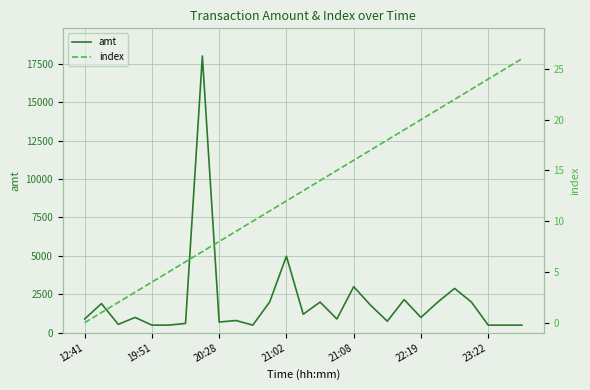

True or false: index and amt intersect in this chart.

False